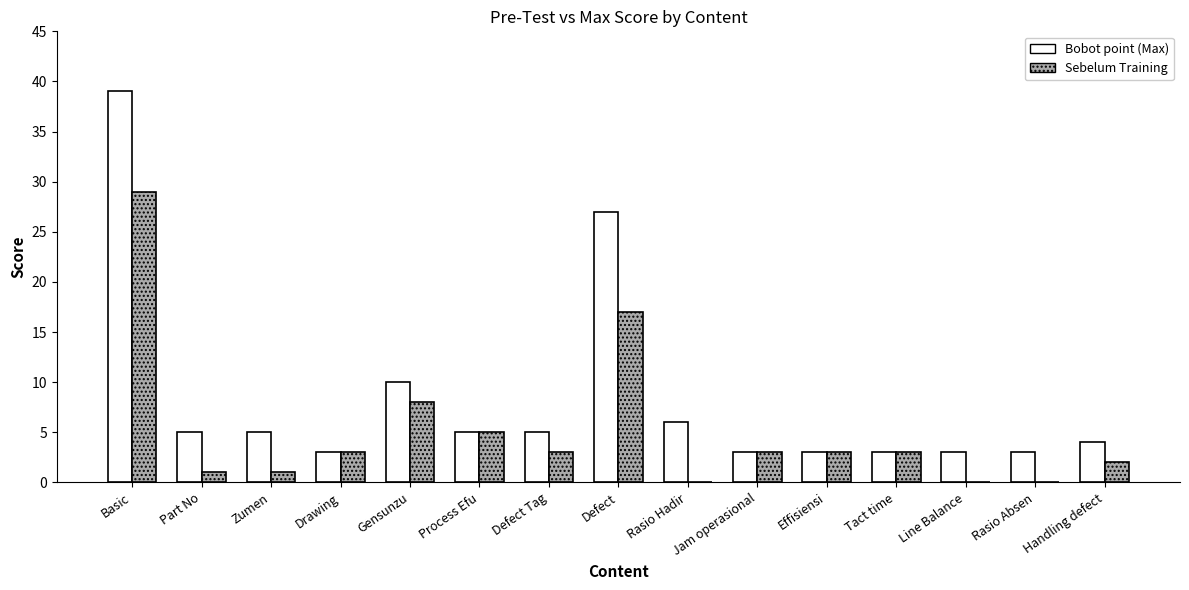

Reading left to right, extract all data points from this chart.

Bobot point (Max): Basic=39	Part No=5	Zumen=5	Drawing=3	Gensunzu=10	Process Efu=5	Defect Tag=5	Defect=27	Rasio Hadir=6	Jam operasional=3	Effisiensi=3	Tact time=3	Line Balance=3	Rasio Absen=3	Handling defect=4
Sebelum Training: Basic=29	Part No=1	Zumen=1	Drawing=3	Gensunzu=8	Process Efu=5	Defect Tag=3	Defect=17	Rasio Hadir=0	Jam operasional=3	Effisiensi=3	Tact time=3	Line Balance=0	Rasio Absen=0	Handling defect=2